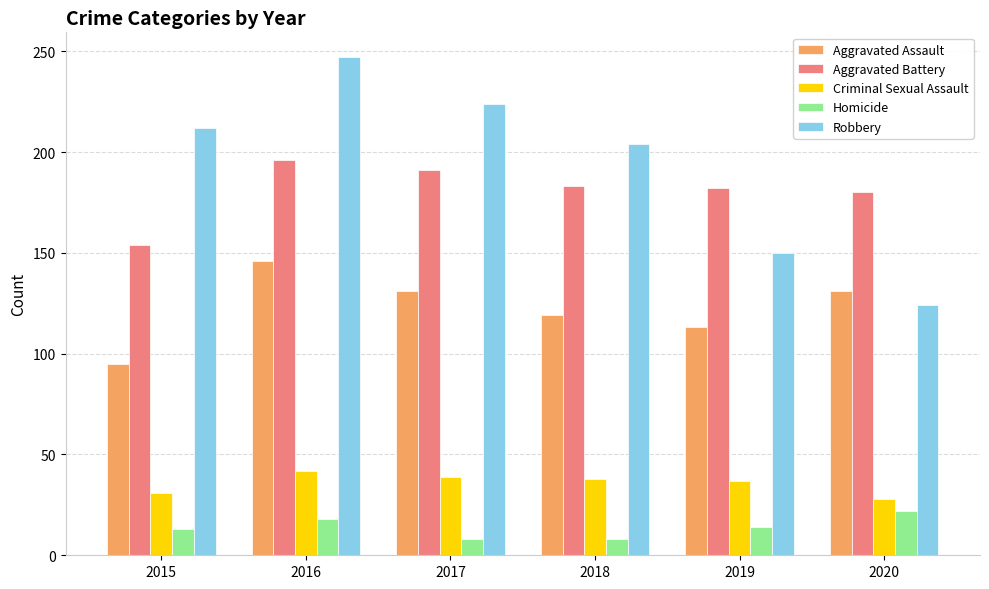

What is the difference between the Homicide values at 2019 and 2016?

4